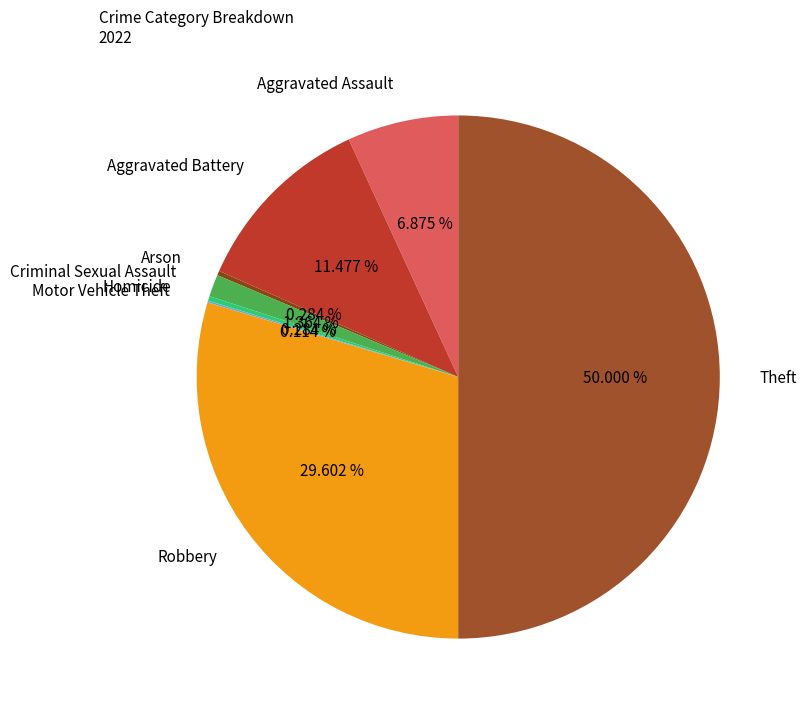

Does Arson represent more than half of the total?

No